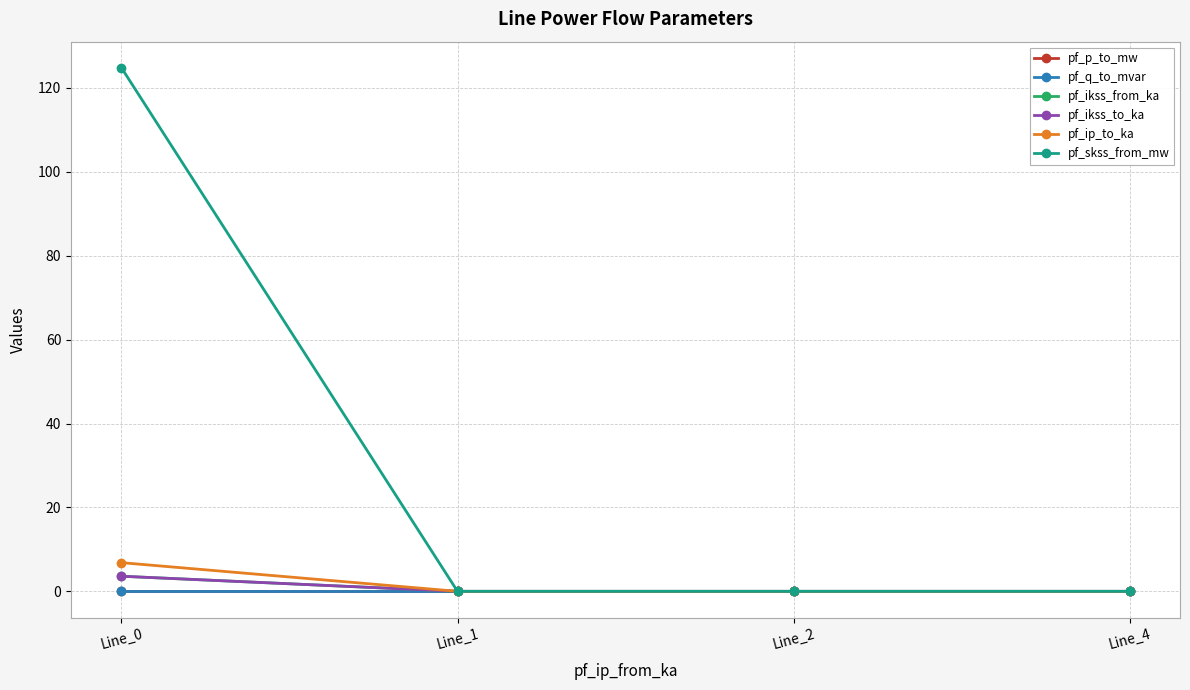

Does the chart have visible grid lines?

Yes